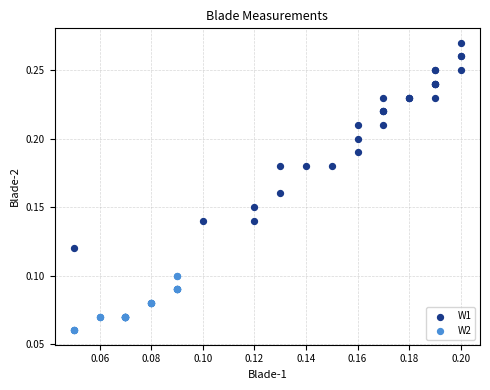

Which series contains the highest Y value?

W1